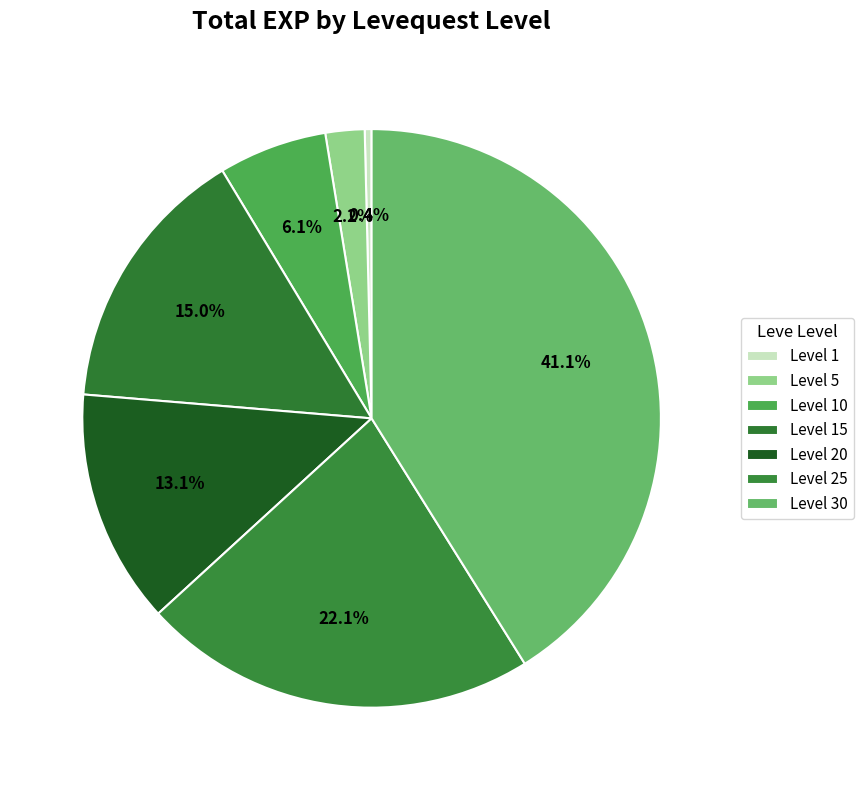

Approximately how many times larger is the value at Level 30 compared to Level 15?

2.7